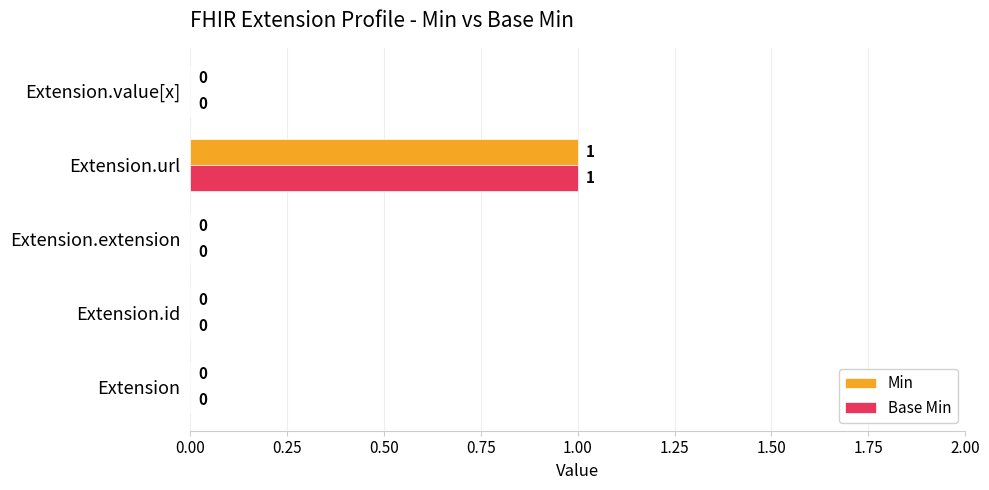

Is the value of Base Min at Extension greater than the value of Min at Extension.url?

No